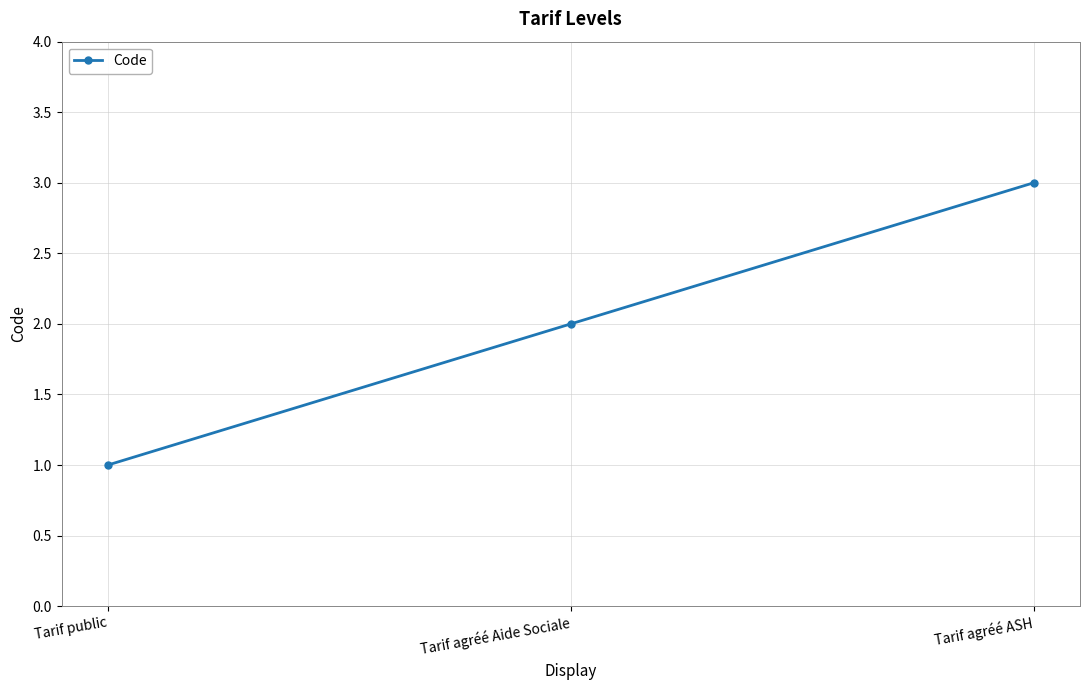

The value at Tarif agréé Aide Sociale is 2. True or false?

True